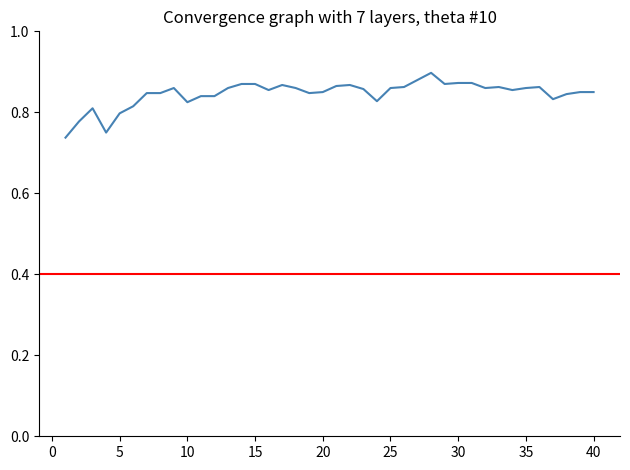

How many series are shown in this chart?

1